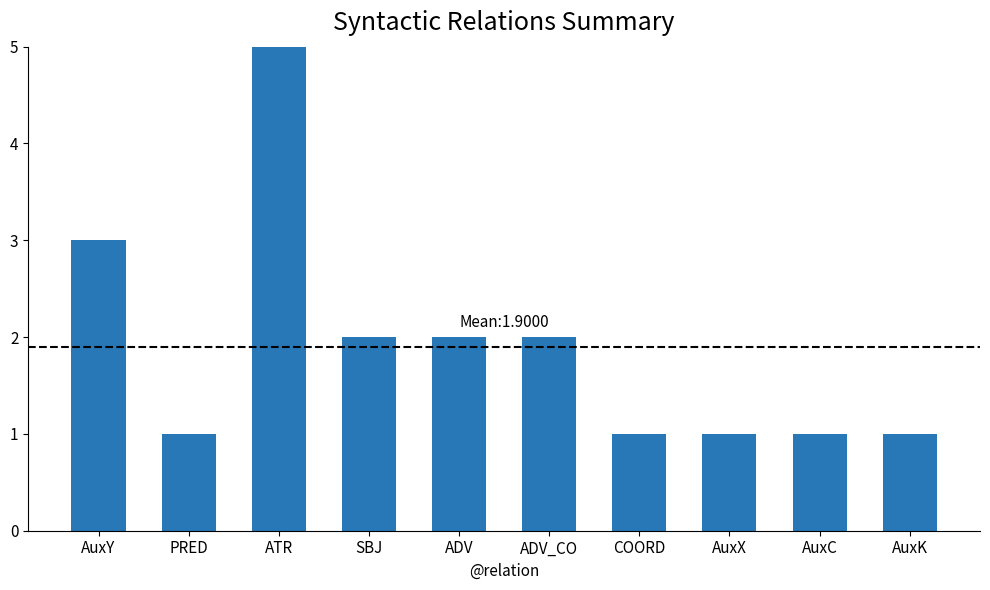

The chart shows a value of 1 at PRED. True or false?

True